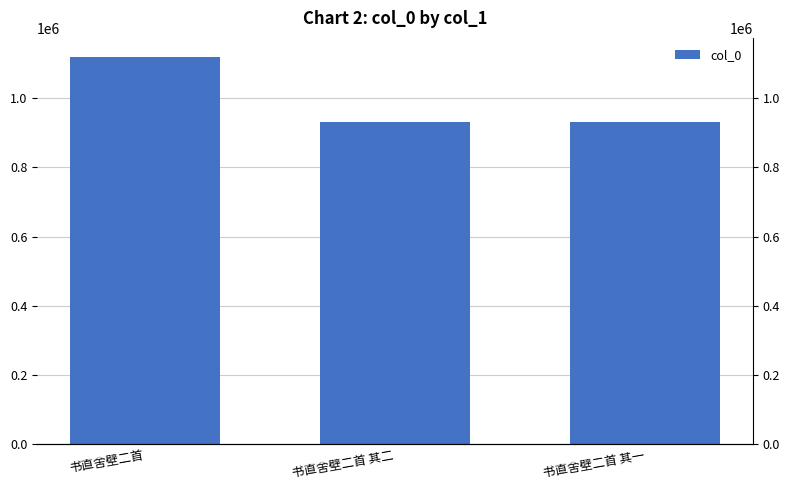

At which label does the data first exceed 930769?

书直舍壁二首